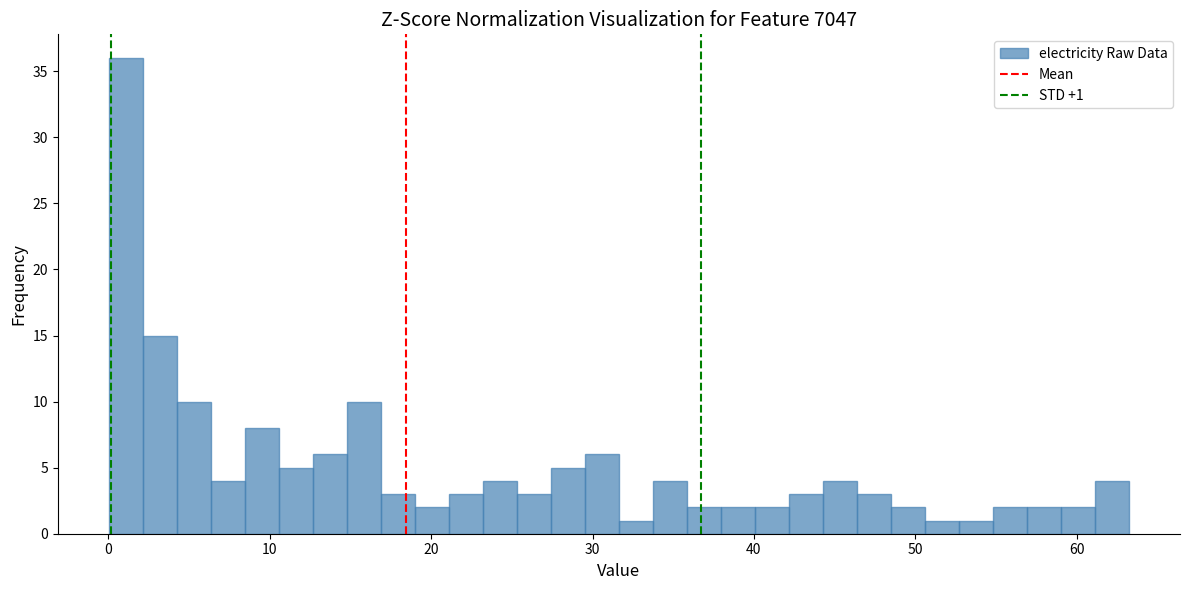

Around what value on the x-axis is the tallest bar? Give the approximate position of its centre, as read against the axis.

1